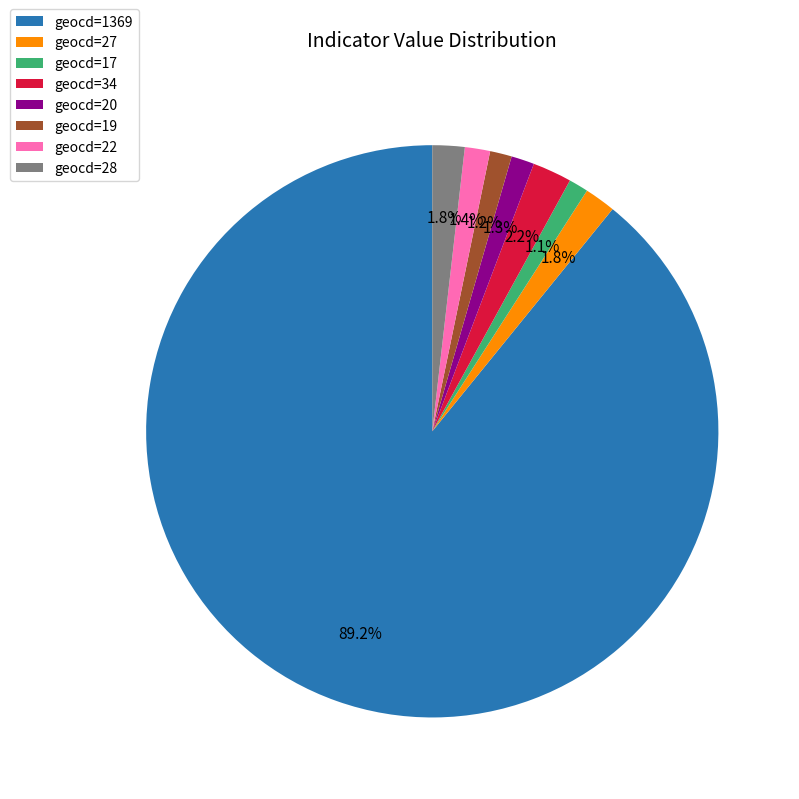

To the nearest percent, what is the difference between the largest and smallest slice percentages?

88%